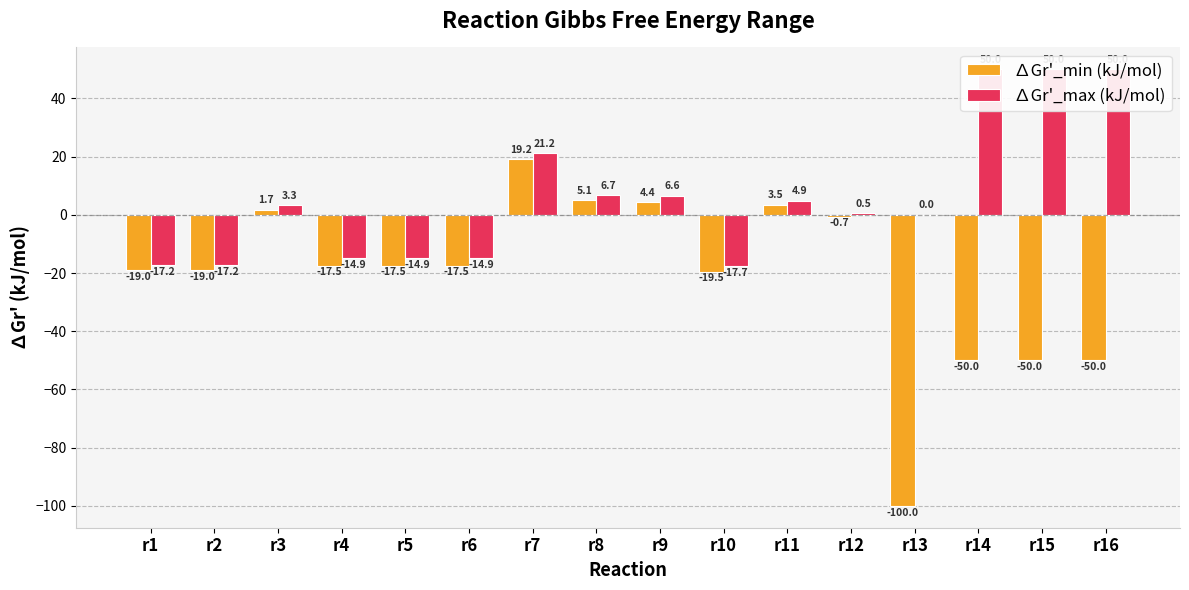

True or false: ∆Gr'_max (kJ/mol) has a value of 35.0 at r14.

False